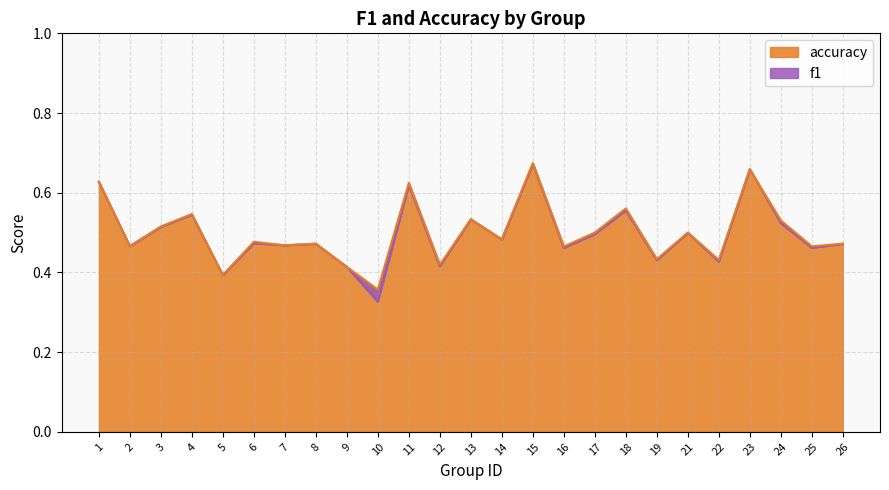

What are all the series names shown in the legend?

f1, accuracy